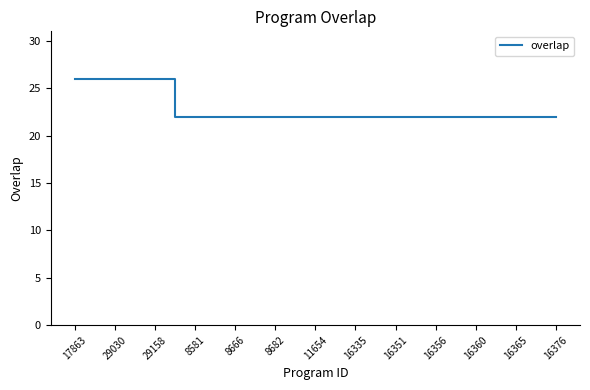

What is the maximum value shown in the chart?

26